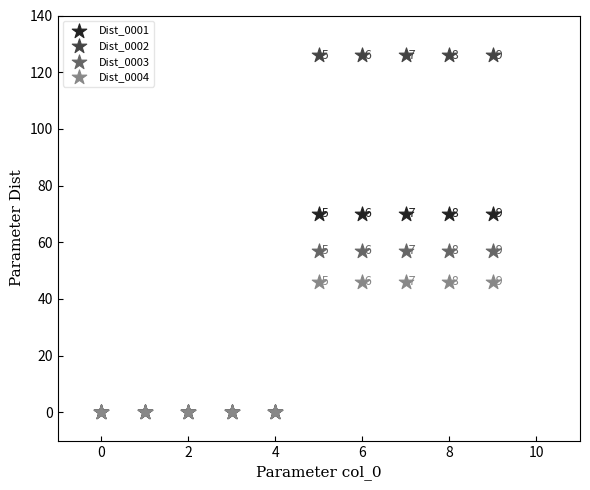

Across all series, what Y value is closest to 63?

57